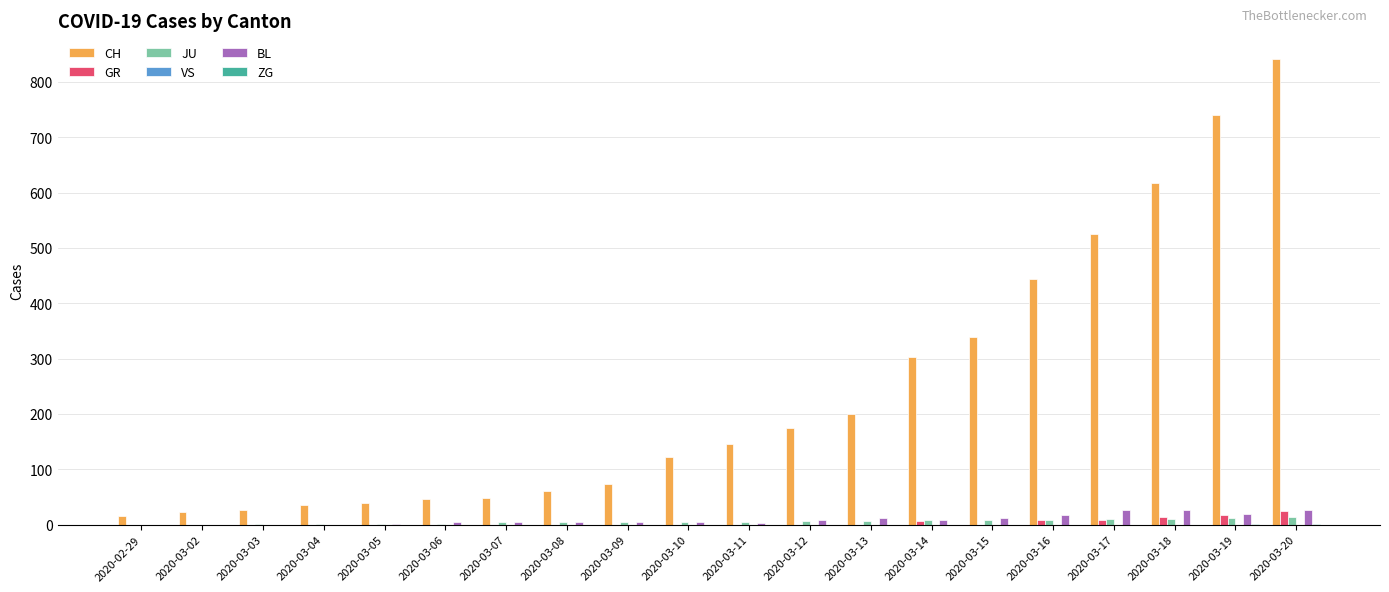

Between 2020-03-09 and 2020-03-15, which series saw the biggest shift?

CH